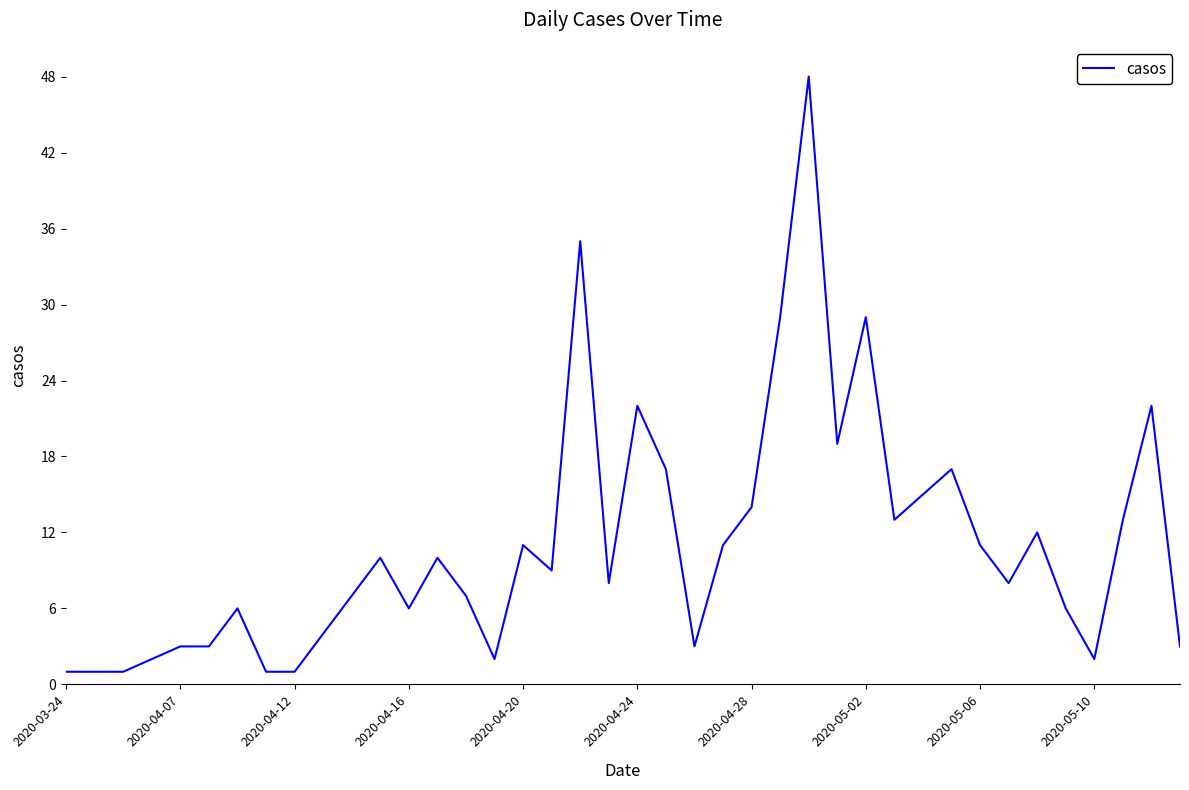

What is the greatest value displayed?

48